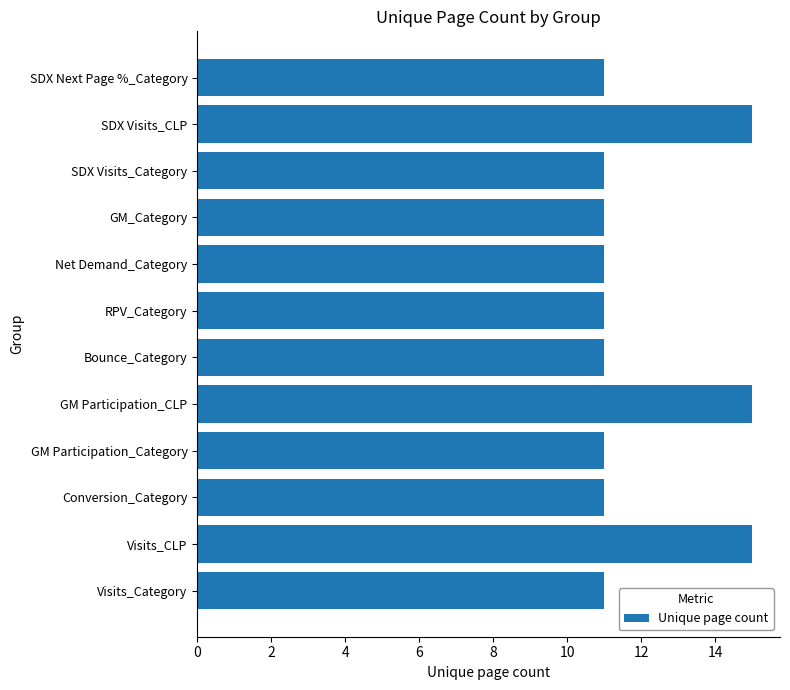

What is the minimum value shown in the chart?

11